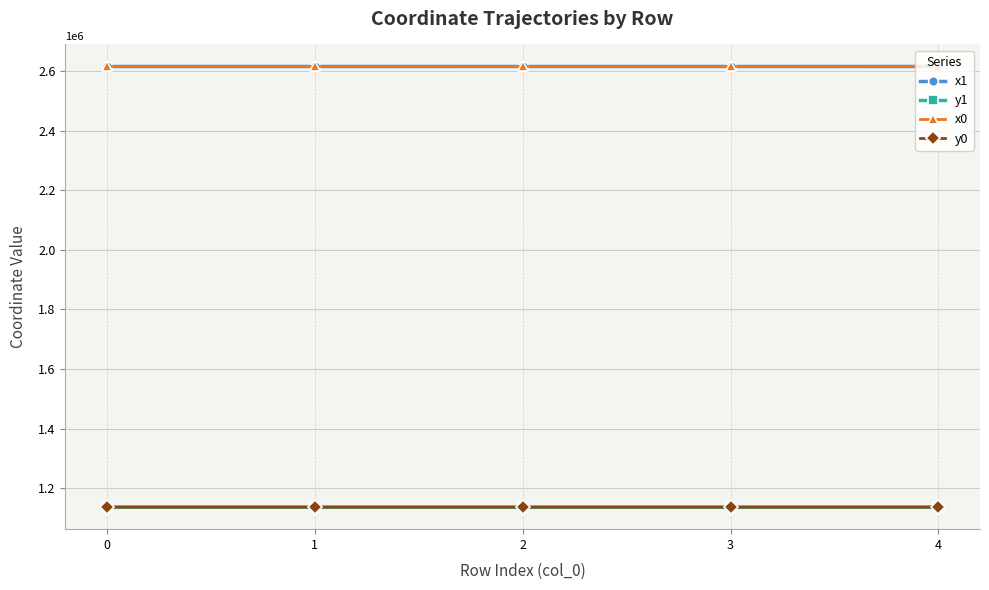

Does the chart display data point markers on the line(s)?

Yes